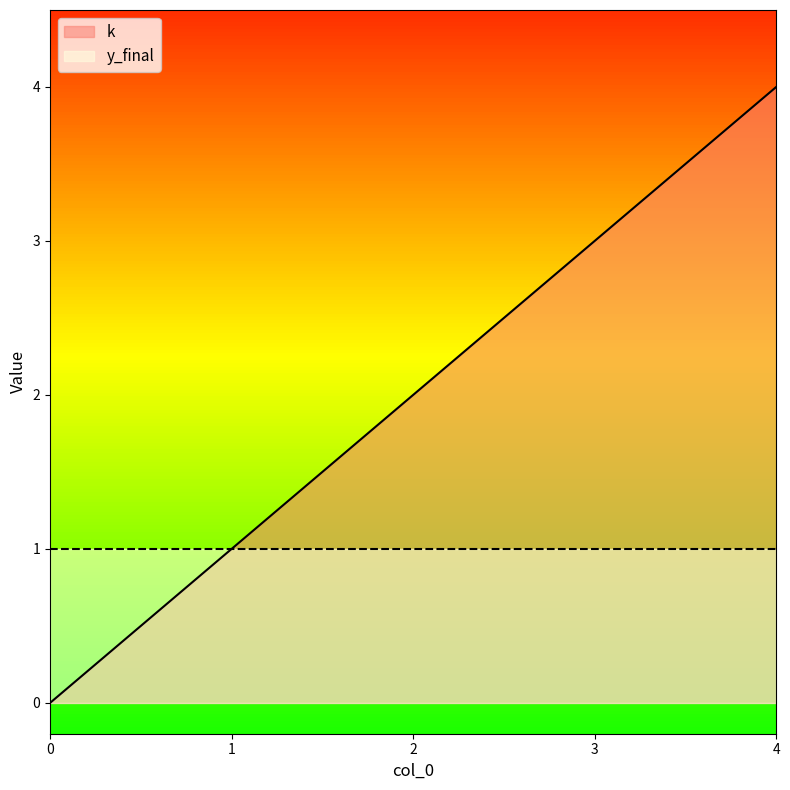

What is the sum of the values at 0 and 3?

3